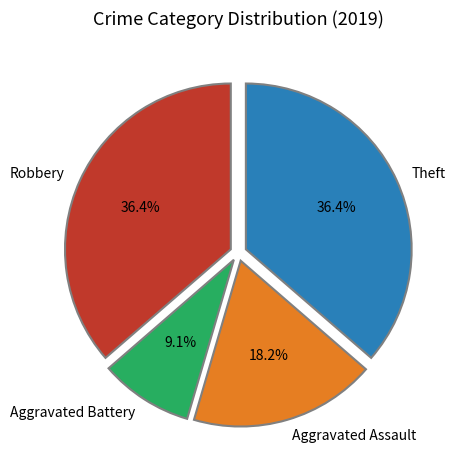

What percentage is the Aggravated Battery slice, to the nearest percent?

9%